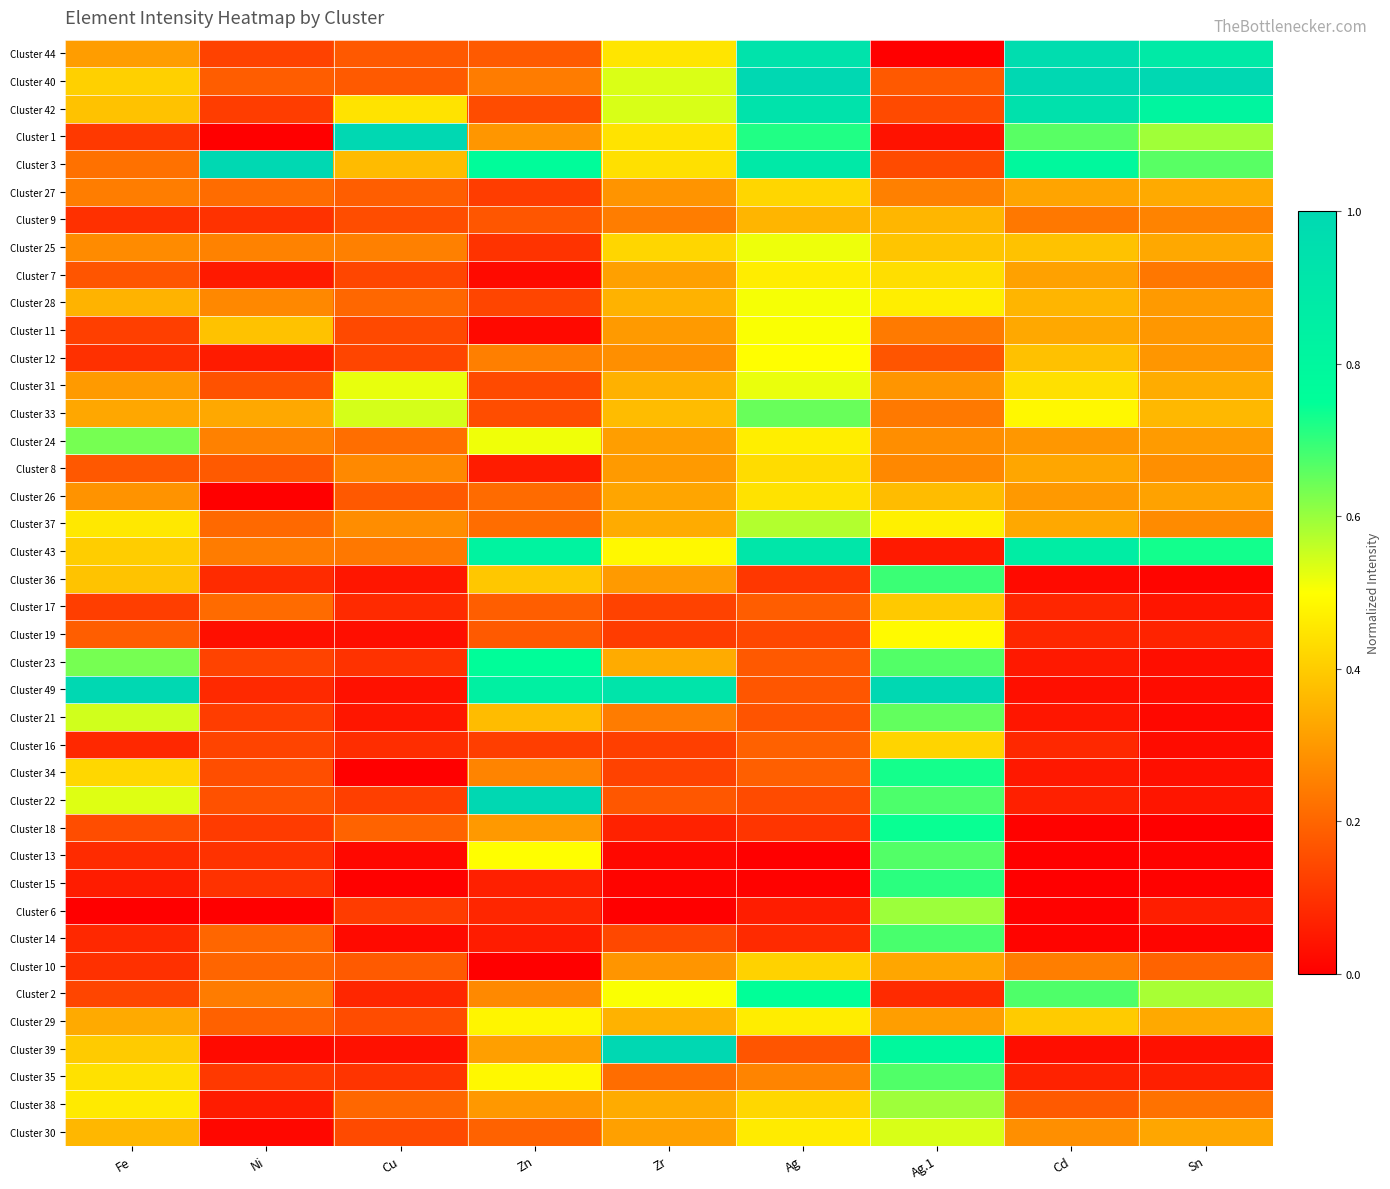

What is the spread (max minus min) of values at Cu?

1.0